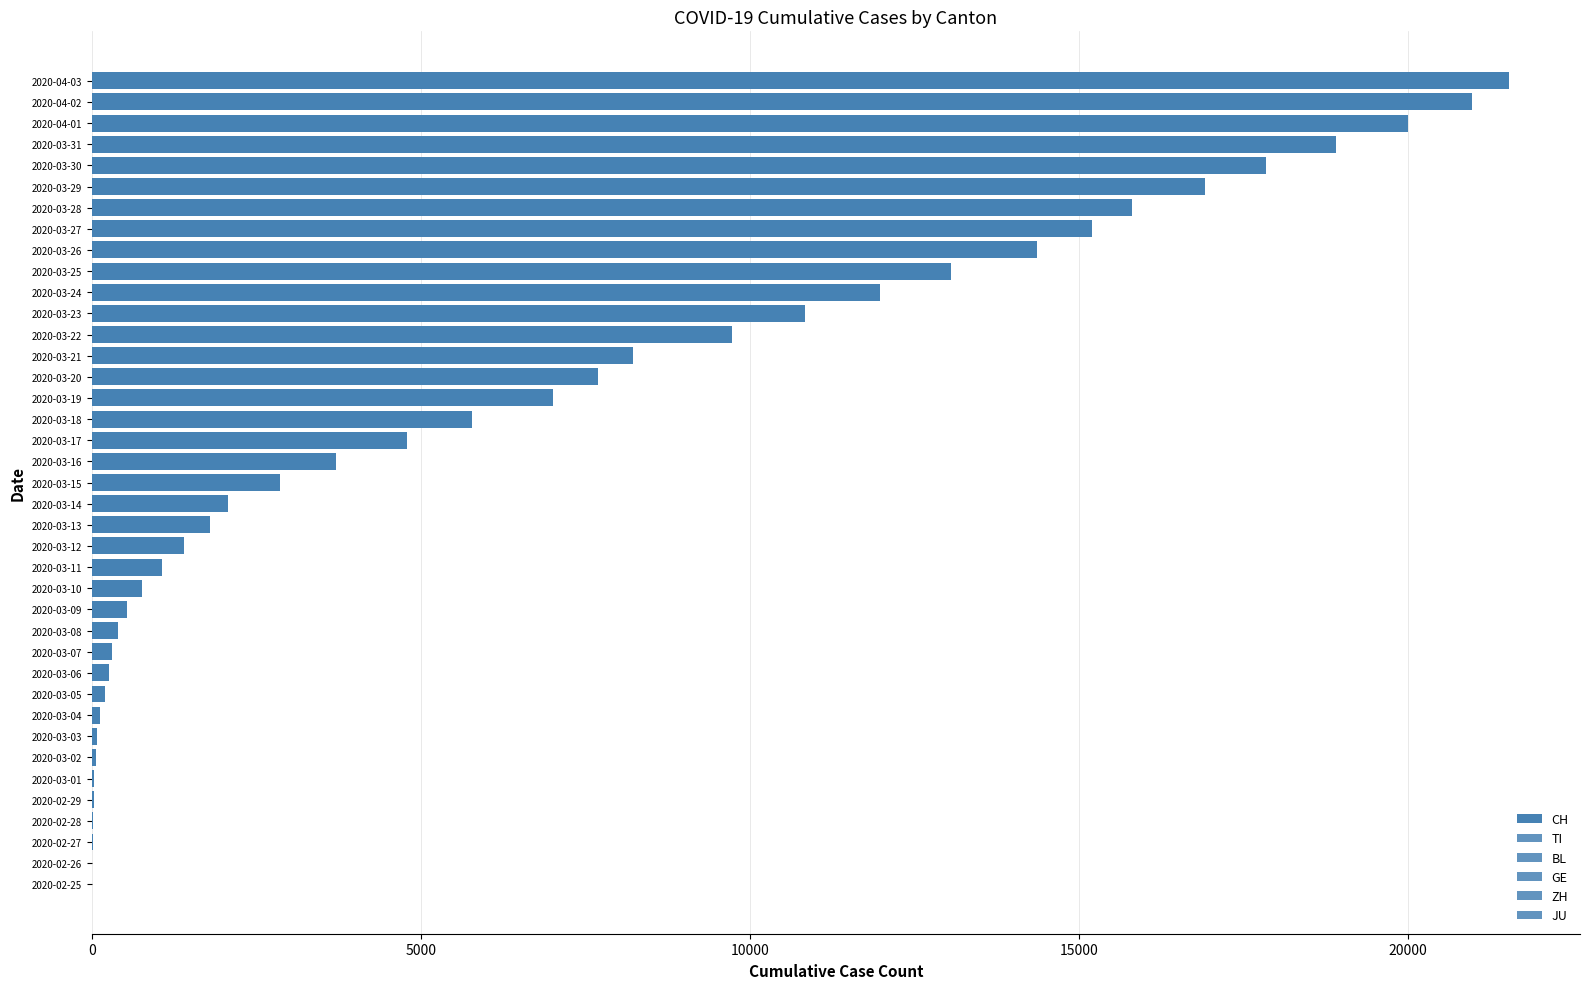

What is the difference between the maximum and minimum values in the GE series?

3621